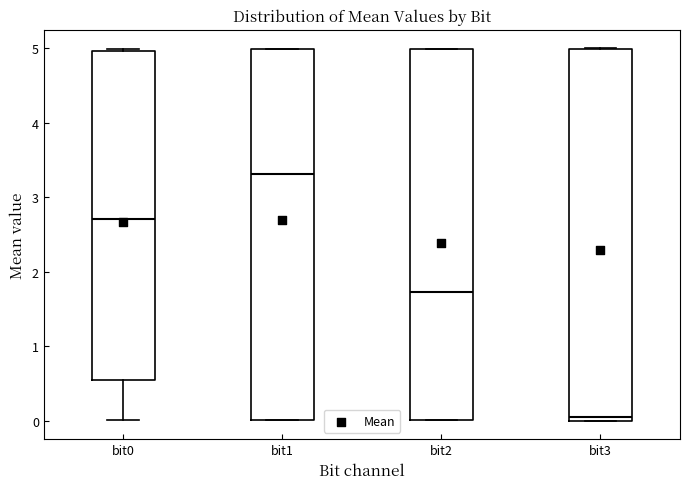

Where is the upper edge of the box for bit1 on the y-axis? The values are not printed on the chart, so give them approximately, as read against the axis.

5.0